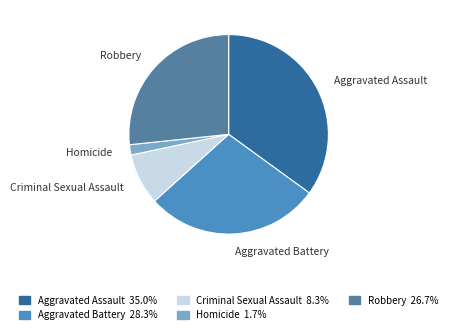

What is the largest slice in the pie chart?

Aggravated Assault